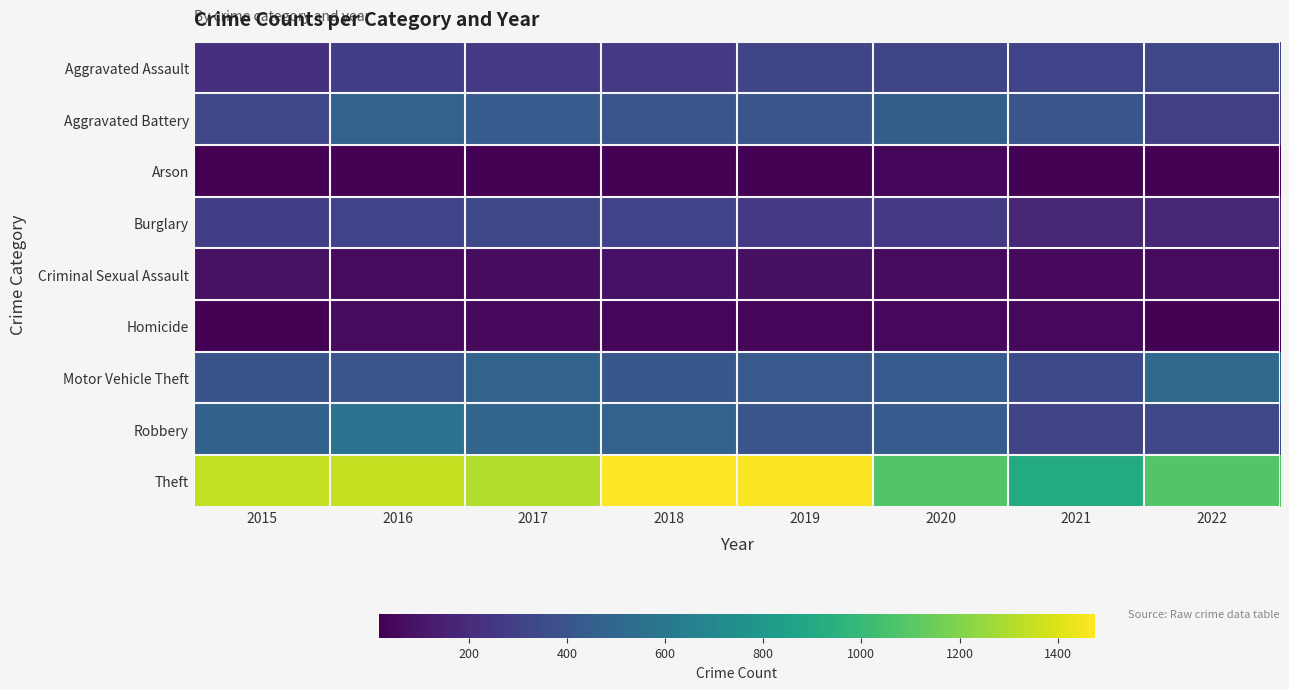

What is the difference between the highest and lowest values at 2020?

1044